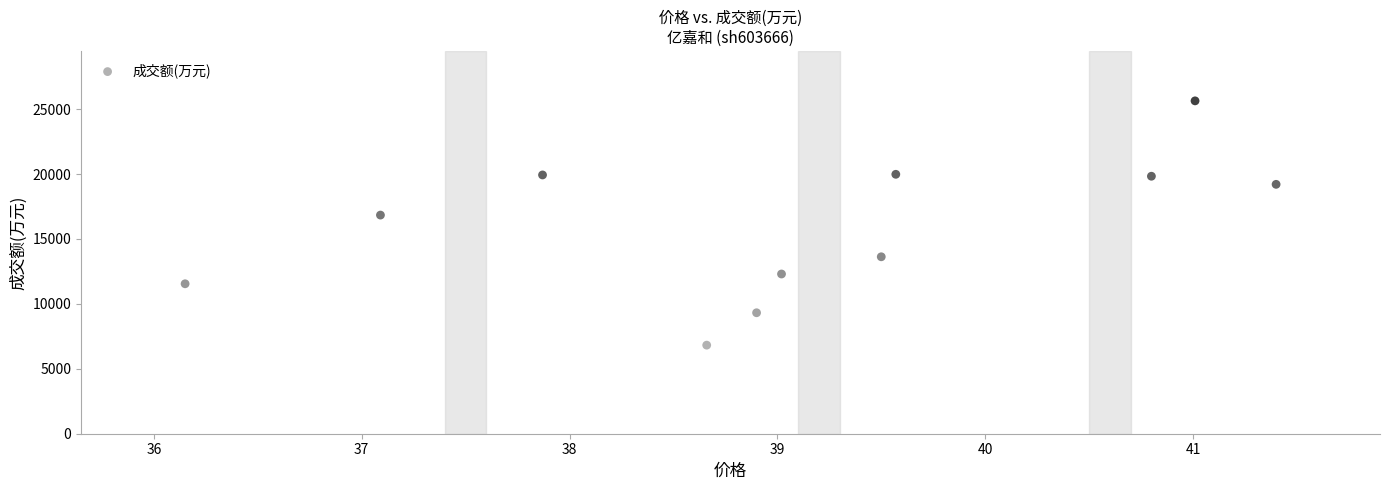

What is the average Y value?

15913